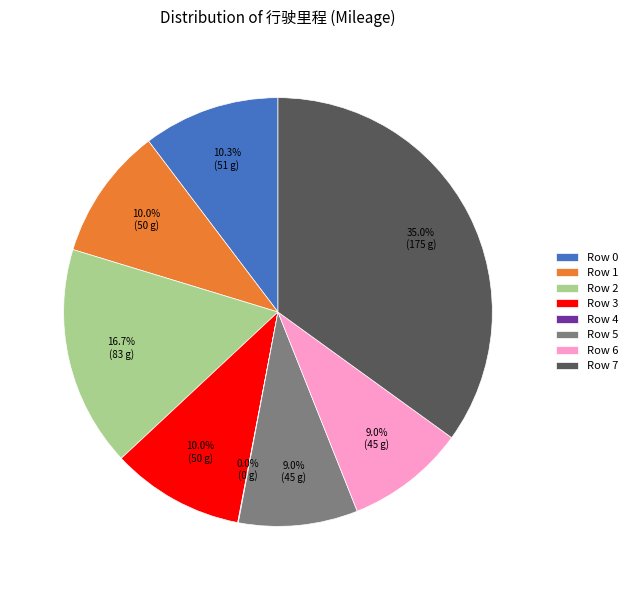

Which has a higher value, Row 5 or Row 0?

Row 0